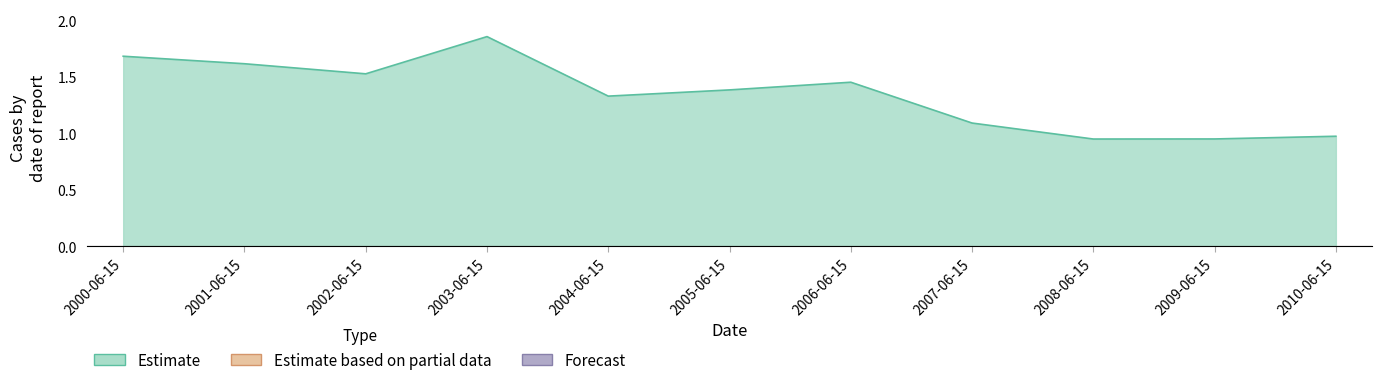

What position from the left is 2007-06-15?

8